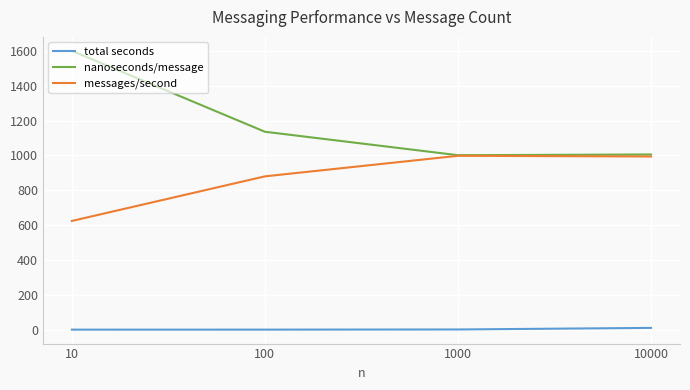

Is the value of messages/second at 10 greater than the value of nanoseconds/message at 1000?

No